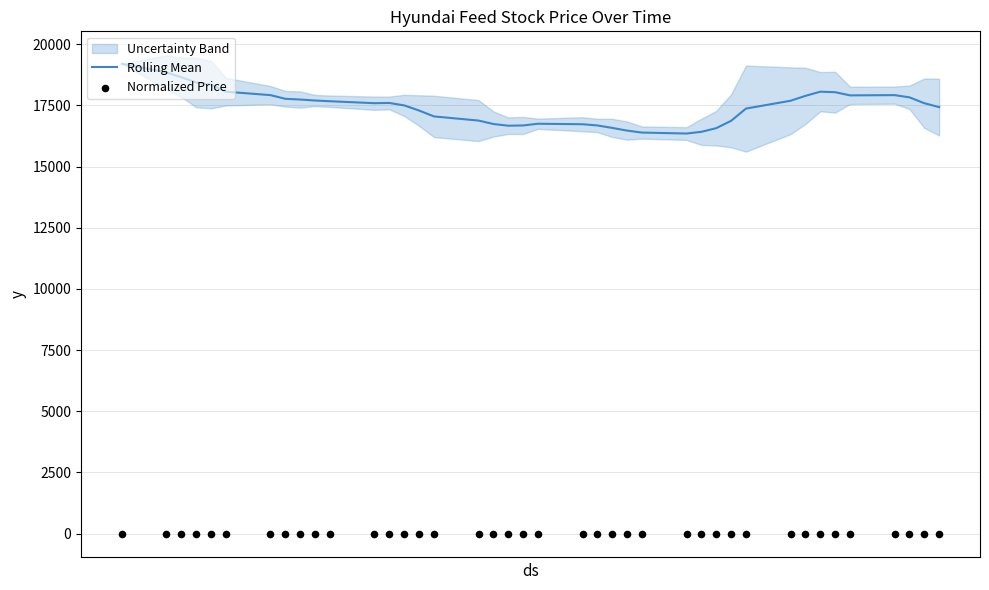

At how many categories does at least one series exceed 7019?

40